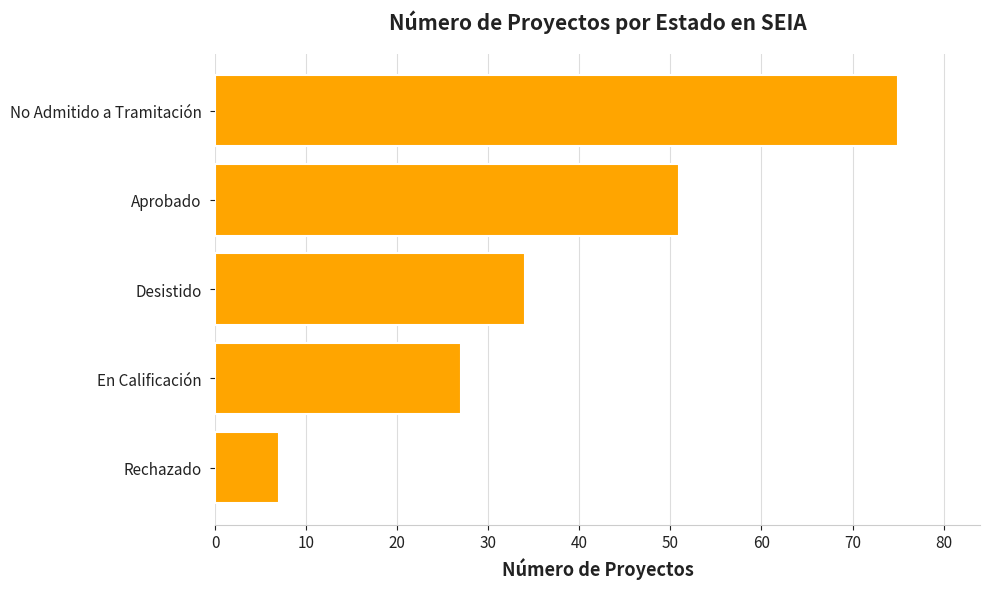

Where is the data nearest to the value 41?

Desistido